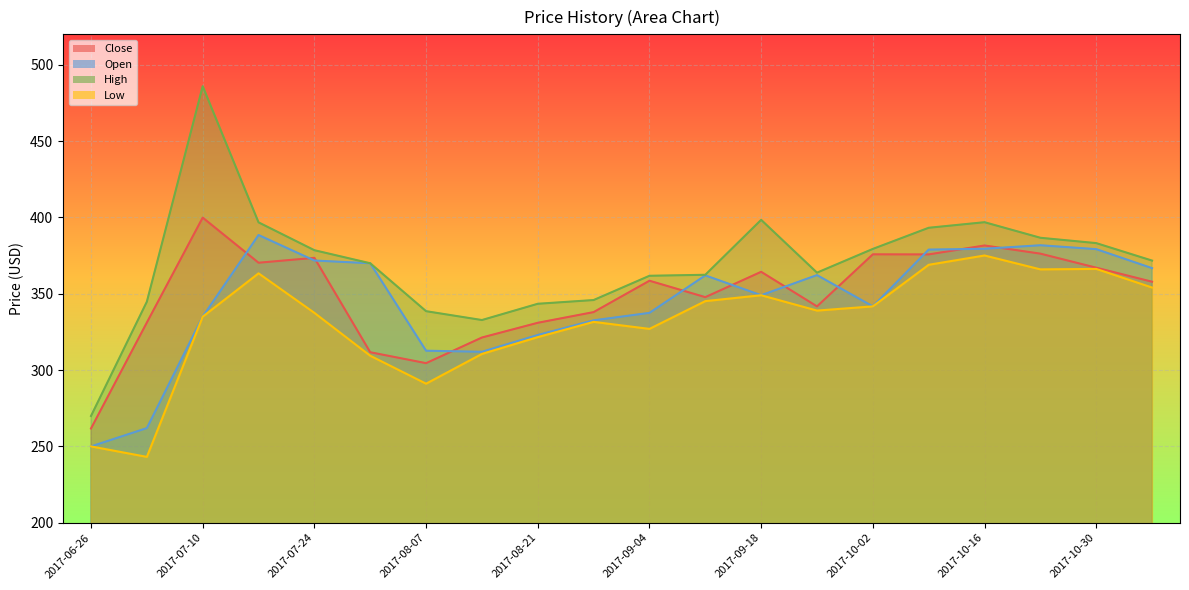

What is the label of the 7th point from the left?

2017-08-07